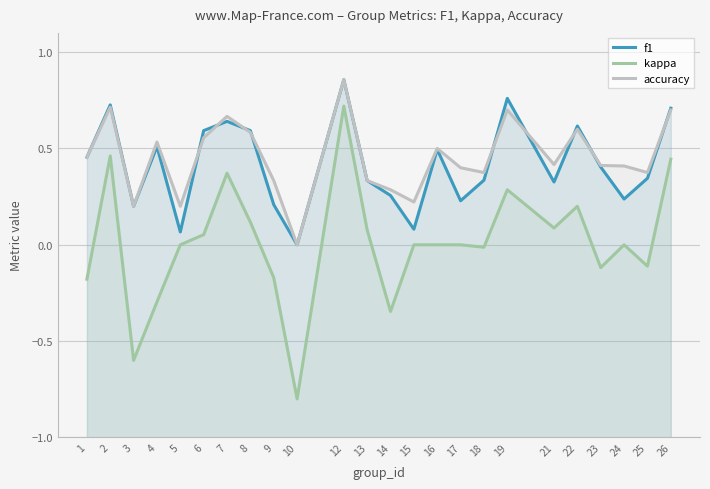

Reading left to right, extract all data points from this chart.

f1: 1=0.5	2=0.7	3=0.2	4=0.5	5=0.1	6=0.6	7=0.6	8=0.6	9=0.2	10=0.0	12=0.9	13=0.3	14=0.3	15=0.1	16=0.5	17=0.2	18=0.3	19=0.8	21=0.3	22=0.6	23=0.4	24=0.2	25=0.3	26=0.7
kappa: 1=-0.2	2=0.5	3=-0.6	4=-0.3	5=0.0	6=0.1	7=0.4	8=0.1	9=-0.2	10=-0.8	12=0.7	13=0.1	14=-0.3	15=0.0	16=0.0	17=0.0	18=-0.0	19=0.3	21=0.1	22=0.2	23=-0.1	24=0.0	25=-0.1	26=0.4
accuracy: 1=0.5	2=0.7	3=0.2	4=0.5	5=0.2	6=0.6	7=0.7	8=0.6	9=0.3	10=0.0	12=0.9	13=0.3	14=0.3	15=0.2	16=0.5	17=0.4	18=0.4	19=0.7	21=0.4	22=0.6	23=0.4	24=0.4	25=0.4	26=0.7